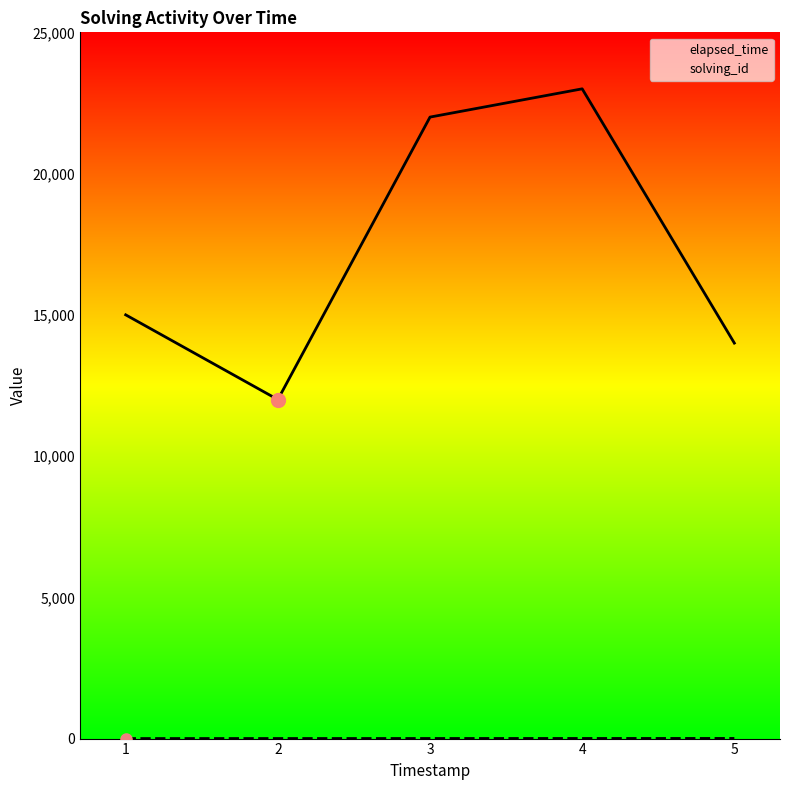

Where does the solving_id series first go above 3?

4